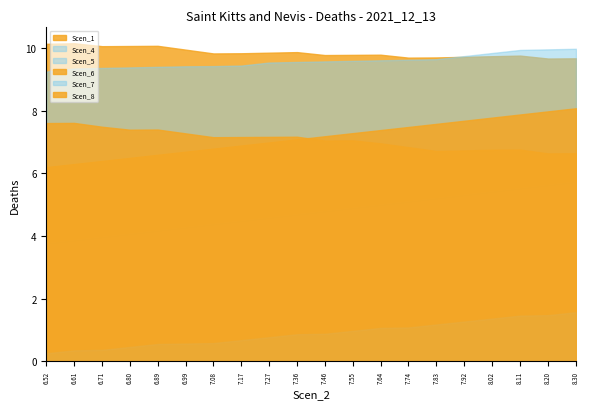

What are all the series names shown in the legend?

Scen_1, Scen_4, Scen_5, Scen_6, Scen_7, Scen_8